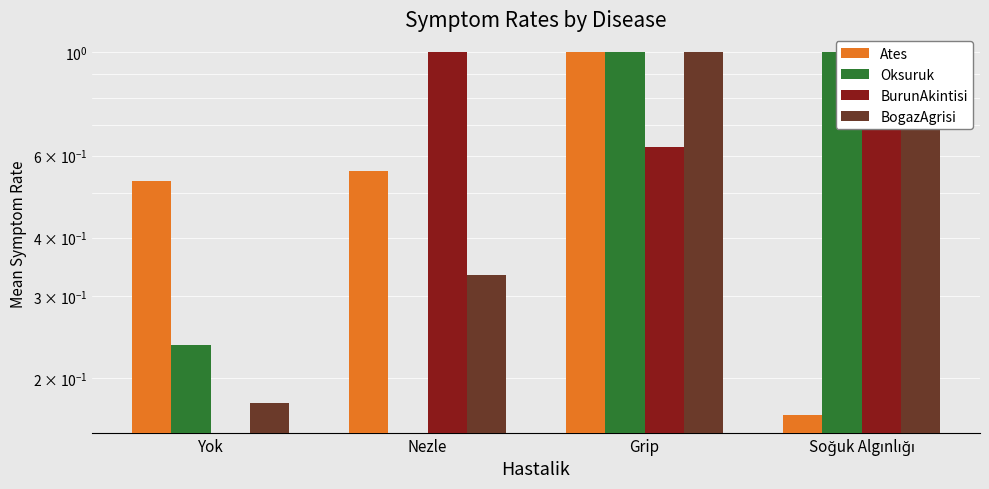

How many BogazAgrisi values are between 0 and 1?

4